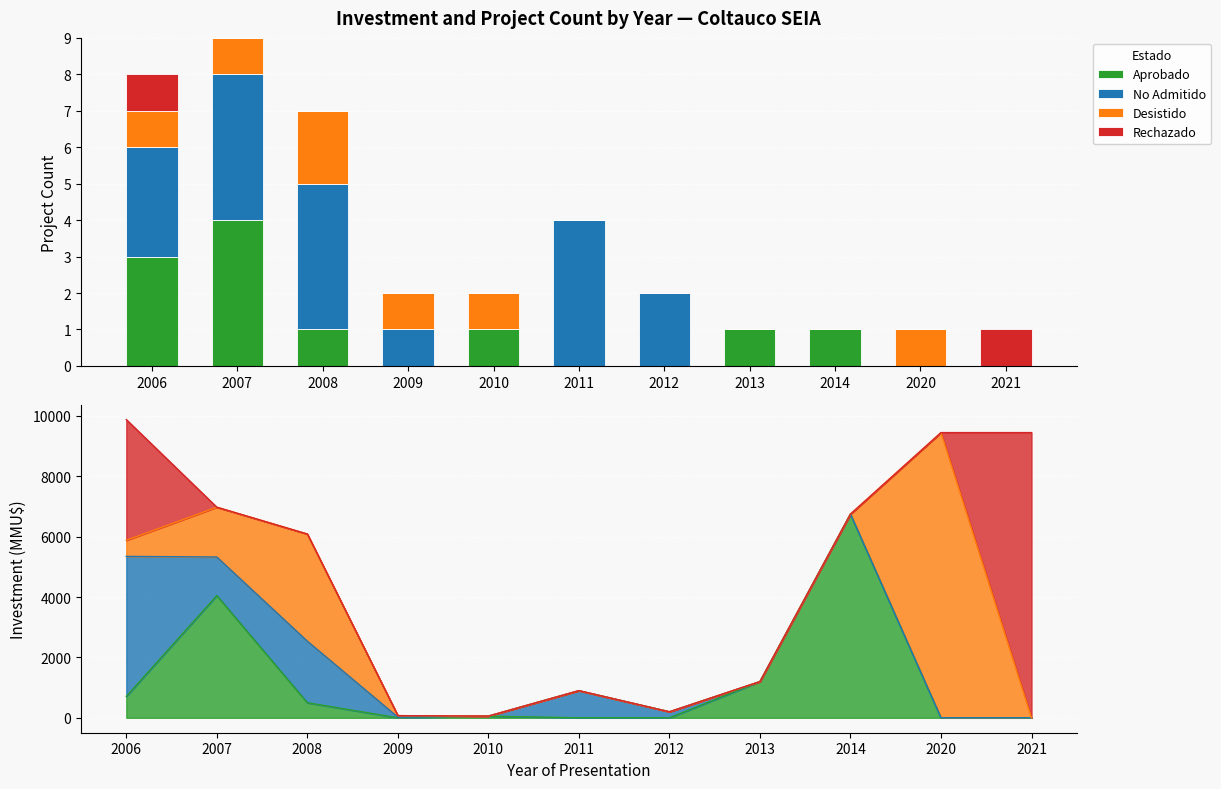

At which label is Aprobado closest to 2?

2006